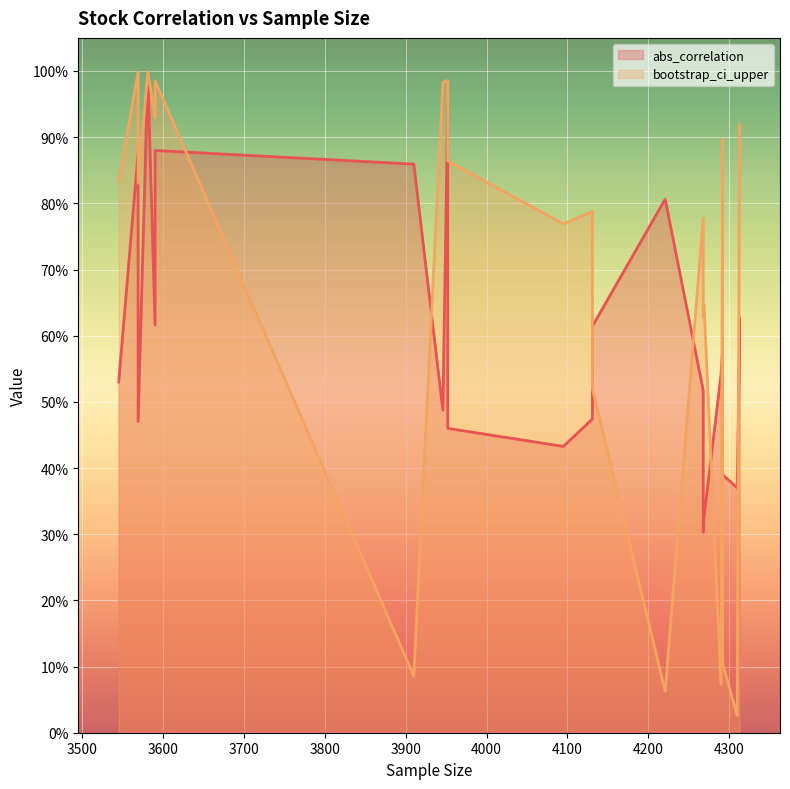

Count the number of categories in the chart.

24